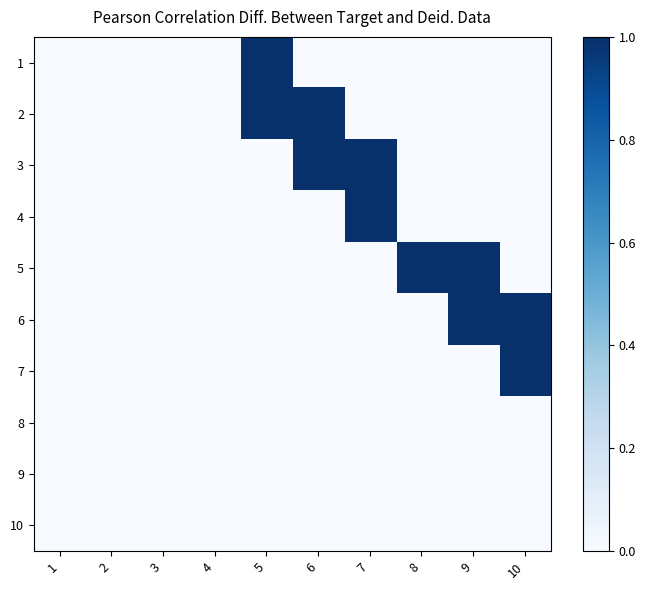

Reading left to right, transcribe all the data shown in this chart.

1: 1=0	2=0	3=0	4=0	5=1	6=0	7=0	8=0	9=0	10=0
2: 1=0	2=0	3=0	4=0	5=1	6=1	7=0	8=0	9=0	10=0
3: 1=0	2=0	3=0	4=0	5=0	6=1	7=1	8=0	9=0	10=0
4: 1=0	2=0	3=0	4=0	5=0	6=0	7=1	8=0	9=0	10=0
5: 1=0	2=0	3=0	4=0	5=0	6=0	7=0	8=1	9=1	10=0
6: 1=0	2=0	3=0	4=0	5=0	6=0	7=0	8=0	9=1	10=1
7: 1=0	2=0	3=0	4=0	5=0	6=0	7=0	8=0	9=0	10=1
8: 1=0	2=0	3=0	4=0	5=0	6=0	7=0	8=0	9=0	10=0
9: 1=0	2=0	3=0	4=0	5=0	6=0	7=0	8=0	9=0	10=0
10: 1=0	2=0	3=0	4=0	5=0	6=0	7=0	8=0	9=0	10=0